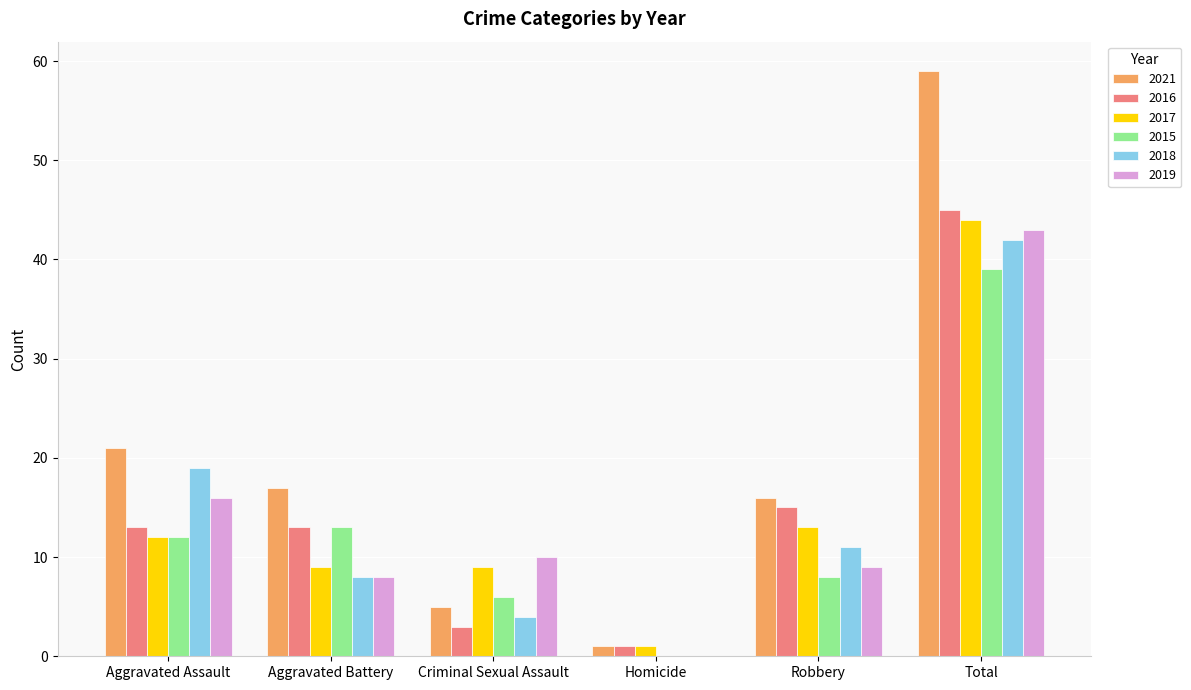

At which category is the sum across all series the highest?

Total